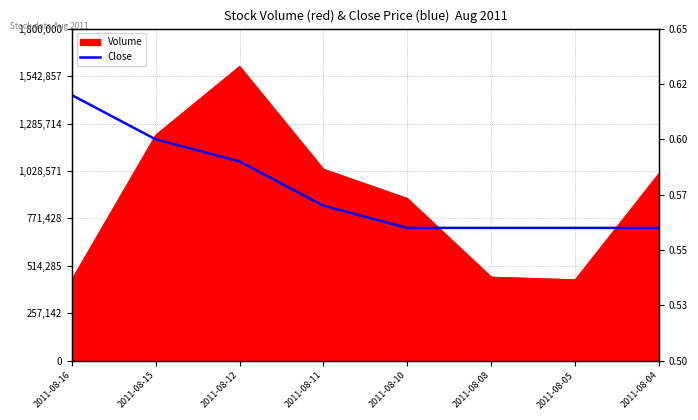

Is it true that the value at 2011-08-16 is 1.0?

False